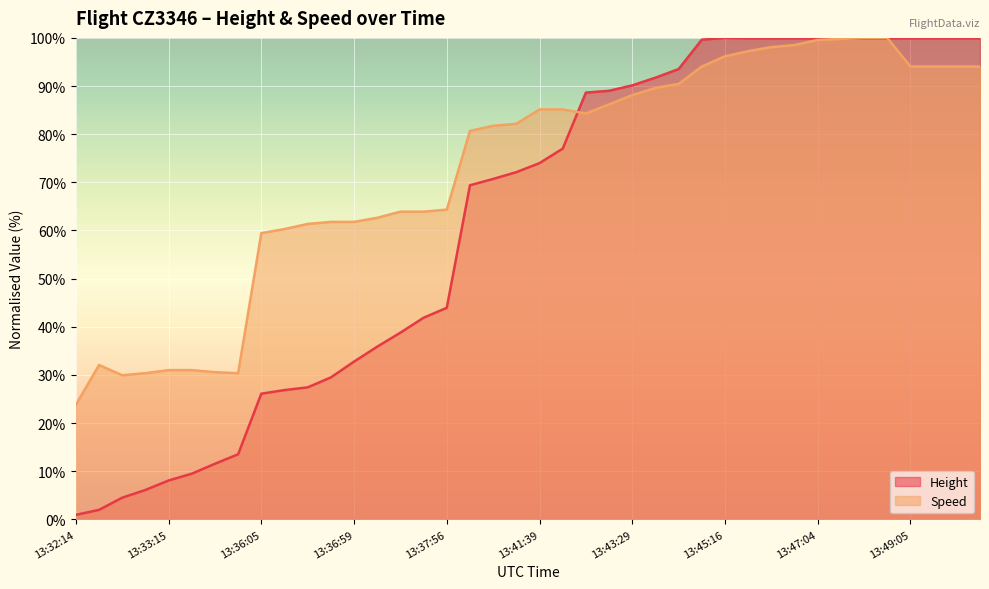

True or false: Speed and Height cross at least once.

True